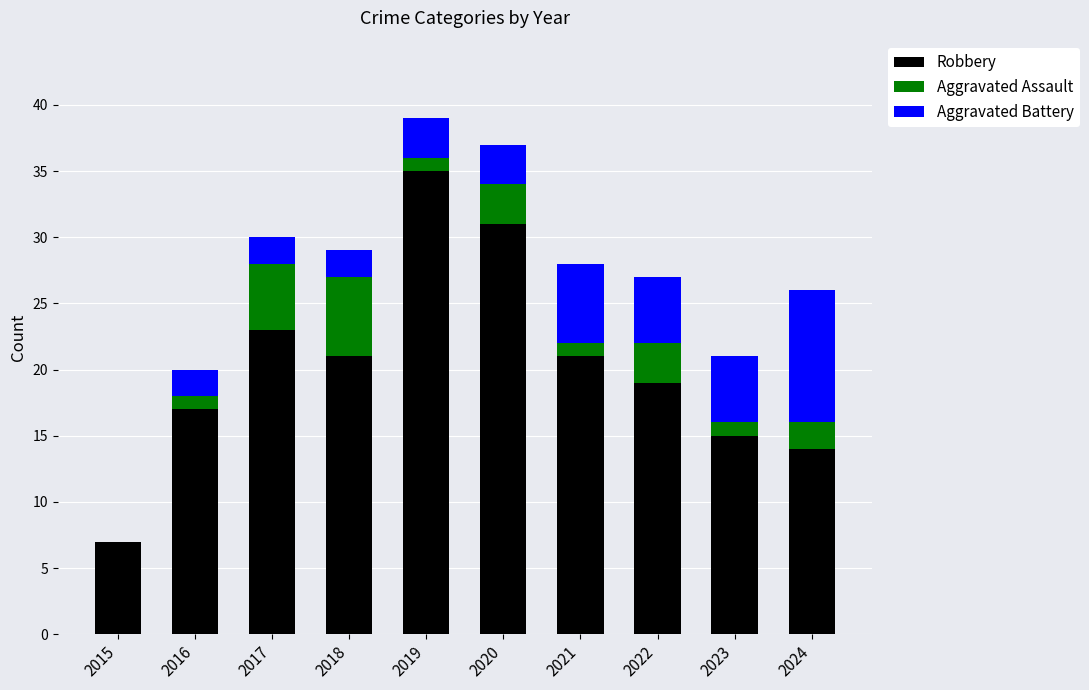

Where does the Robbery series first go above 21?

2017